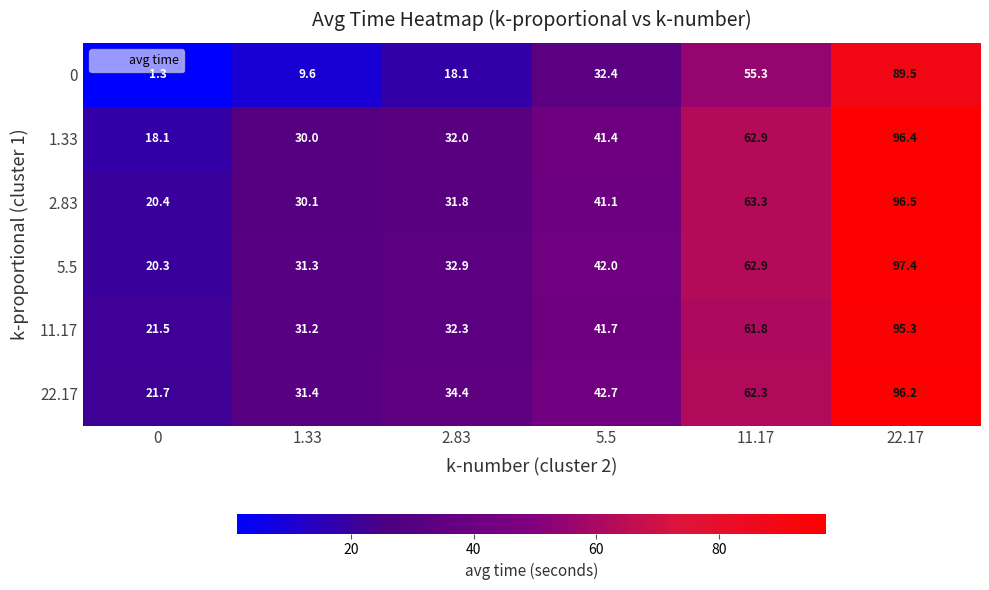

At which category is the sum across all series the highest?

22.17